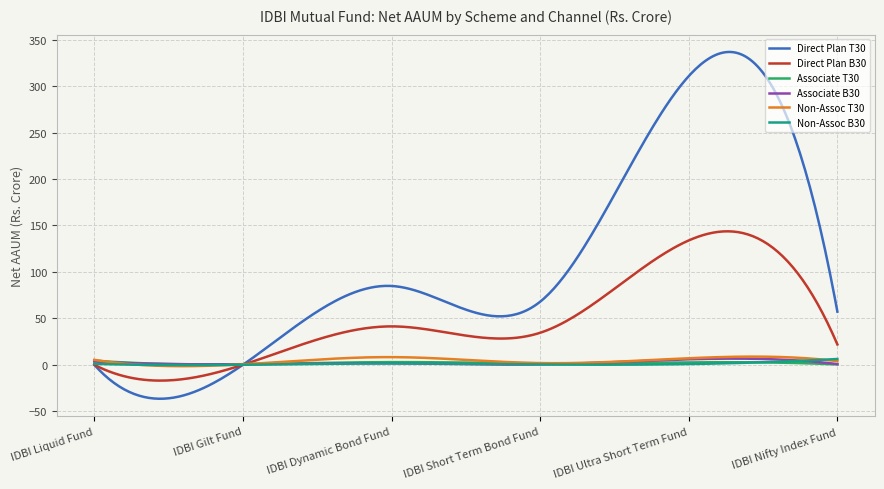

What is the maximum value shown in the chart?

336.8